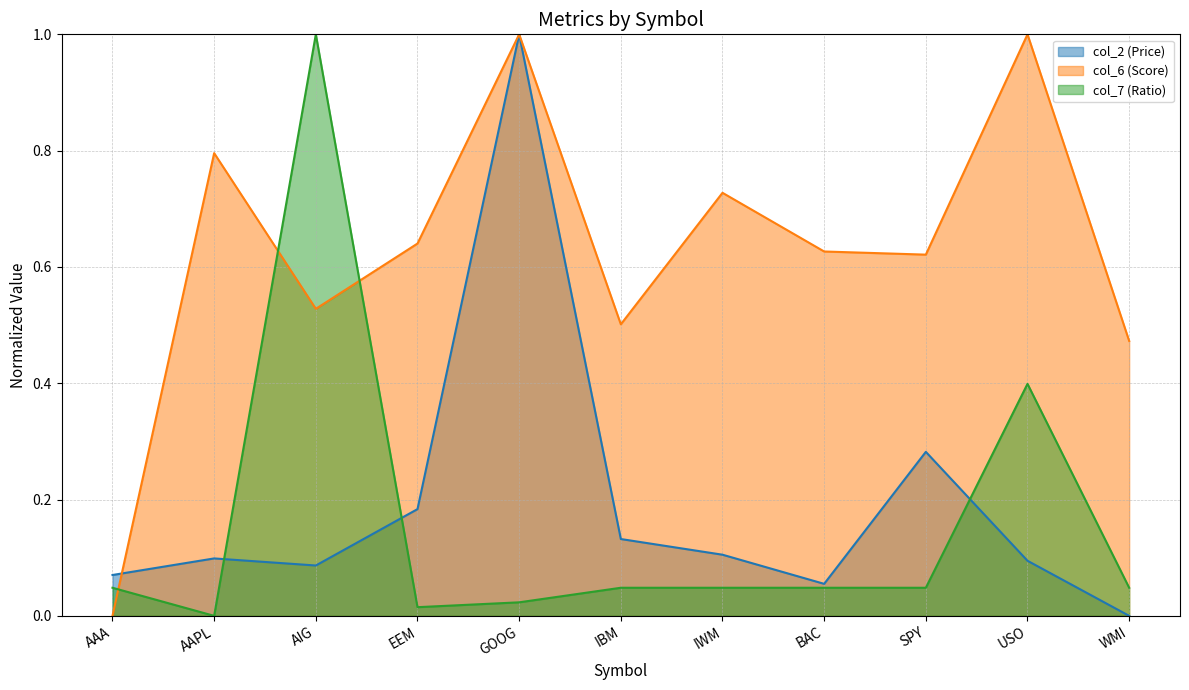

What is the difference between the second highest and second lowest values in the col_7 (Ratio) series?

0.4